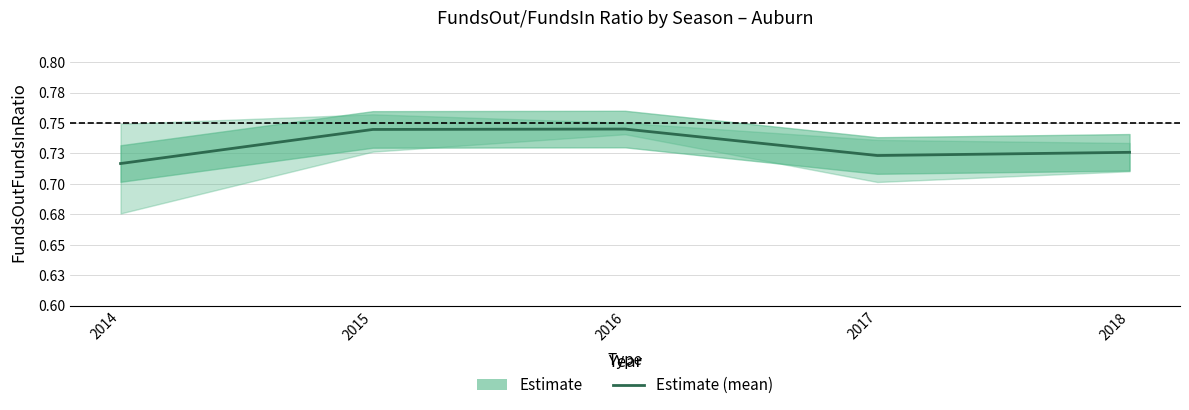

How many lines are shown in the chart?

1